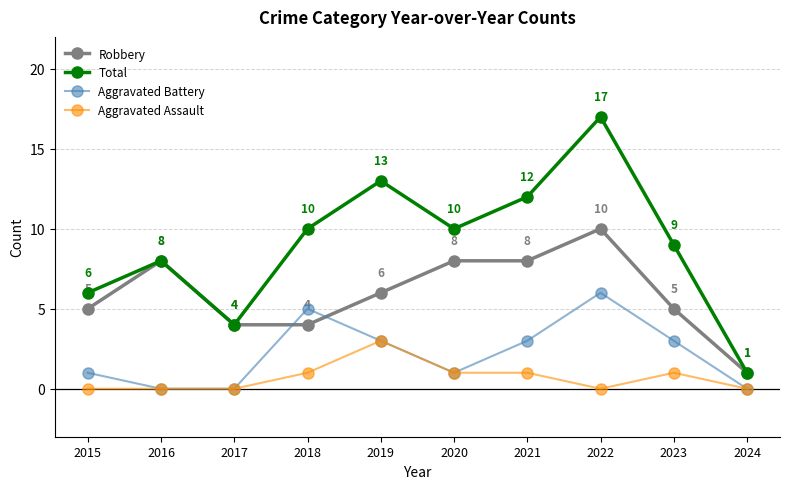

In Aggravated Battery, how many points are higher than both neighbors (excluding endpoints)?

2